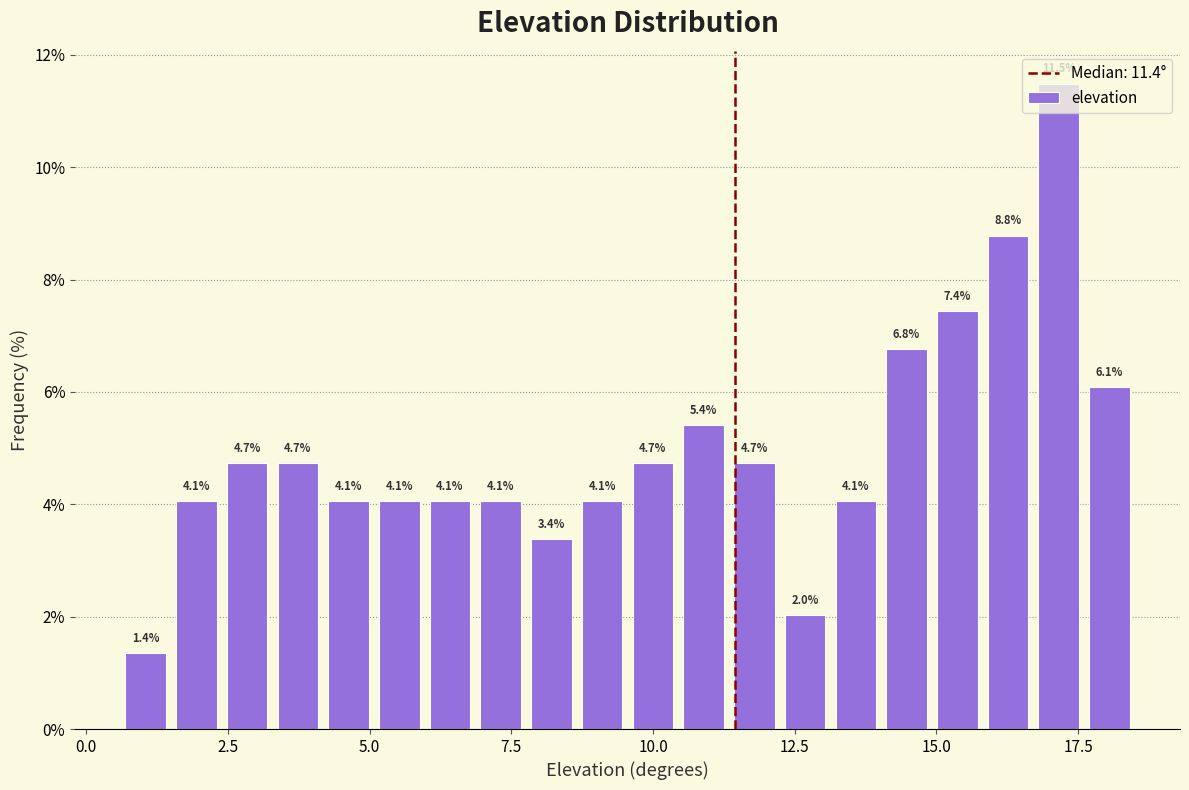

Around what value on the x-axis is the tallest bar? Give the approximate position of its centre, as read against the axis.

17.0